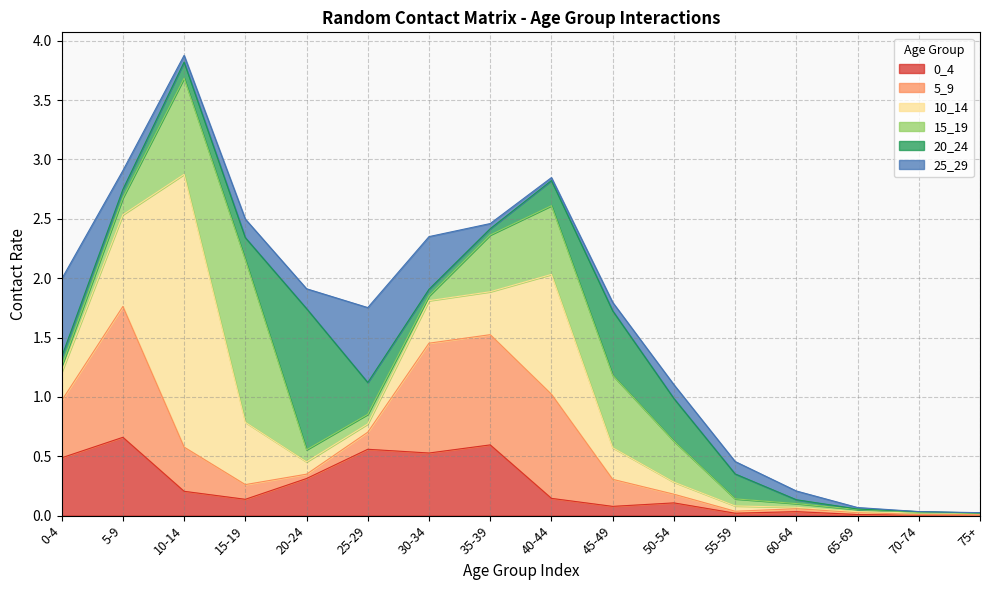

At how many categories does at least one series exceed 0?

16